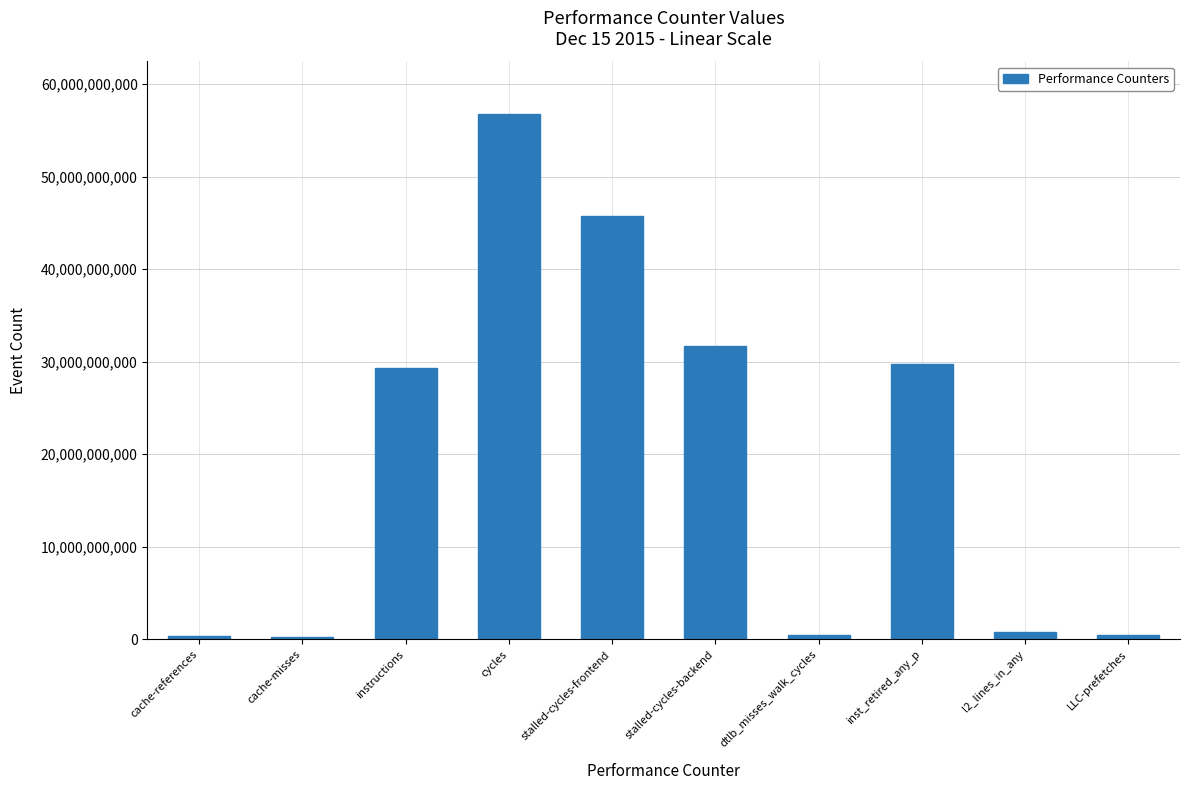

What is the label of the 2nd bar from the right?

l2_lines_in_any